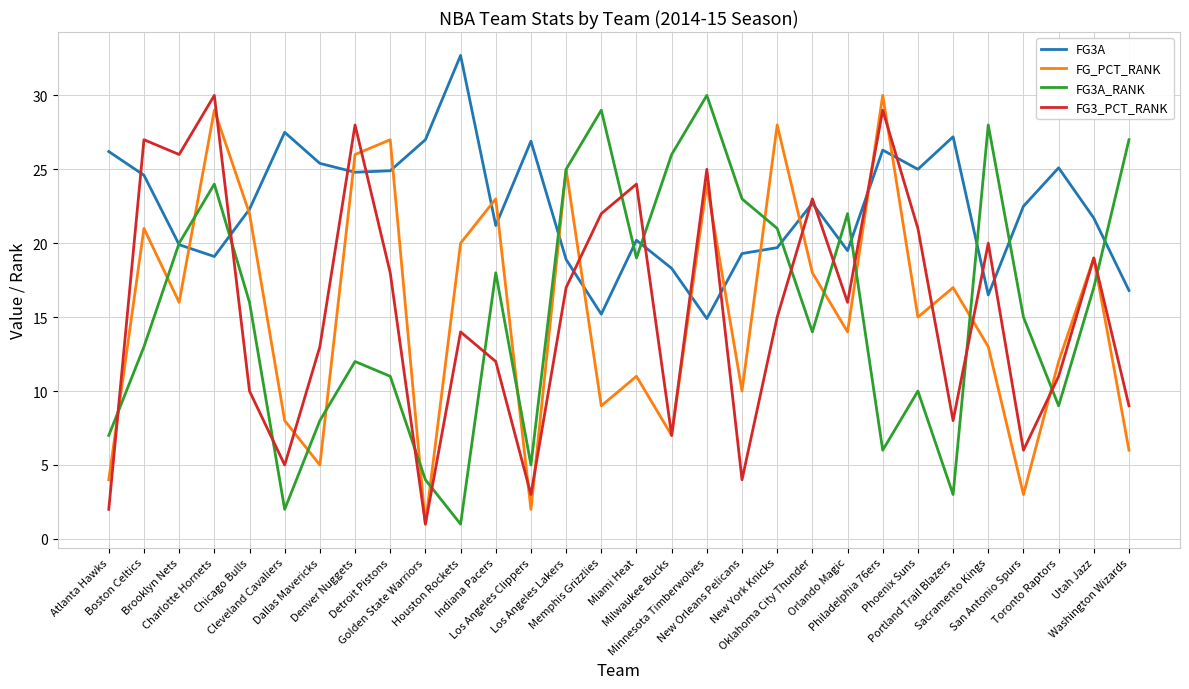

Which category has the lowest value in the FG3A series?

Minnesota Timberwolves